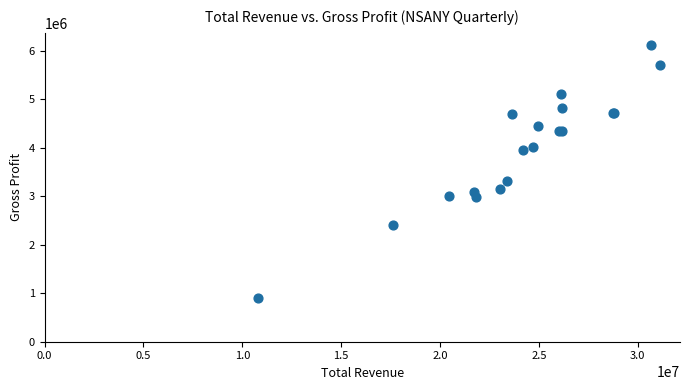

What Y value in the scatter plot is closest to 3510600?

3323000